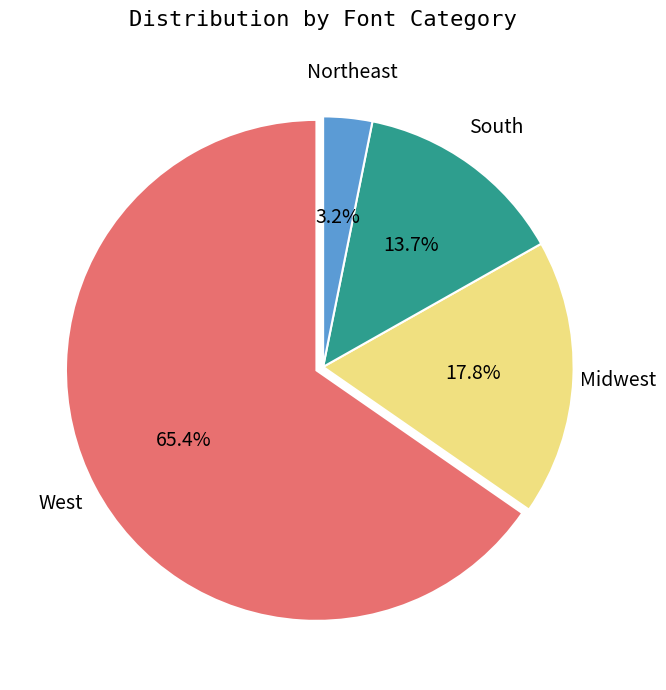

Is there any slice that represents more than half of the pie?

Yes